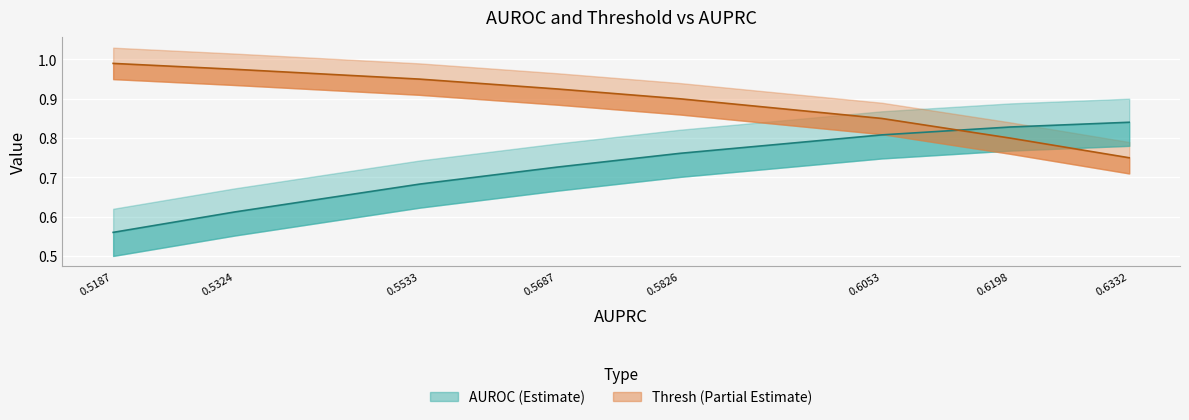

At which label does thresh reach its peak?

0.5187